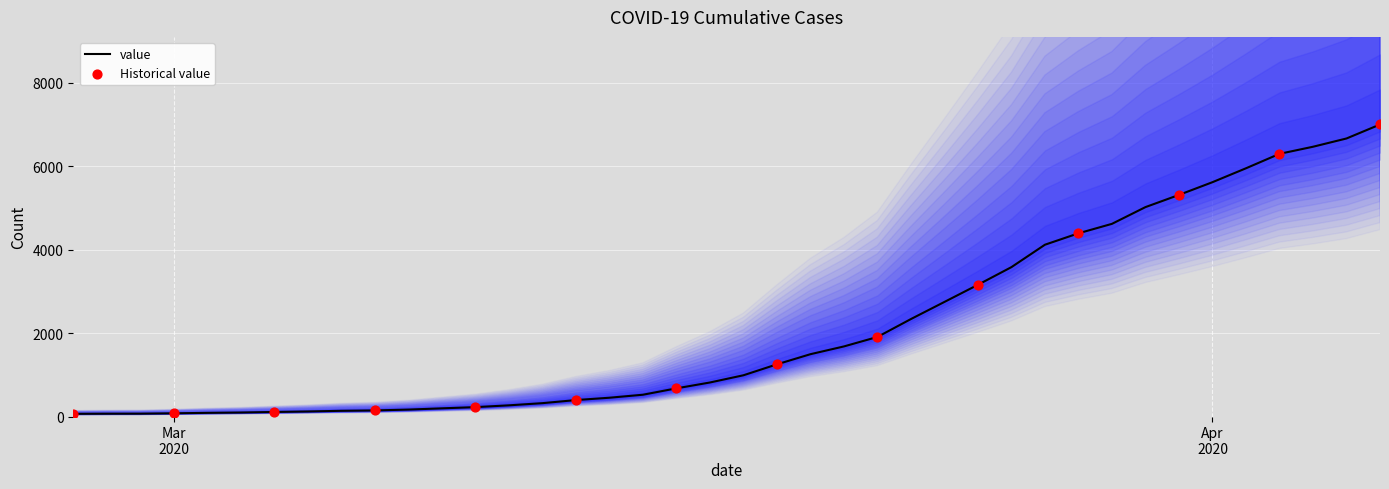

Which has a higher value, 2020-03-21 or 2020-03-01?

2020-03-21